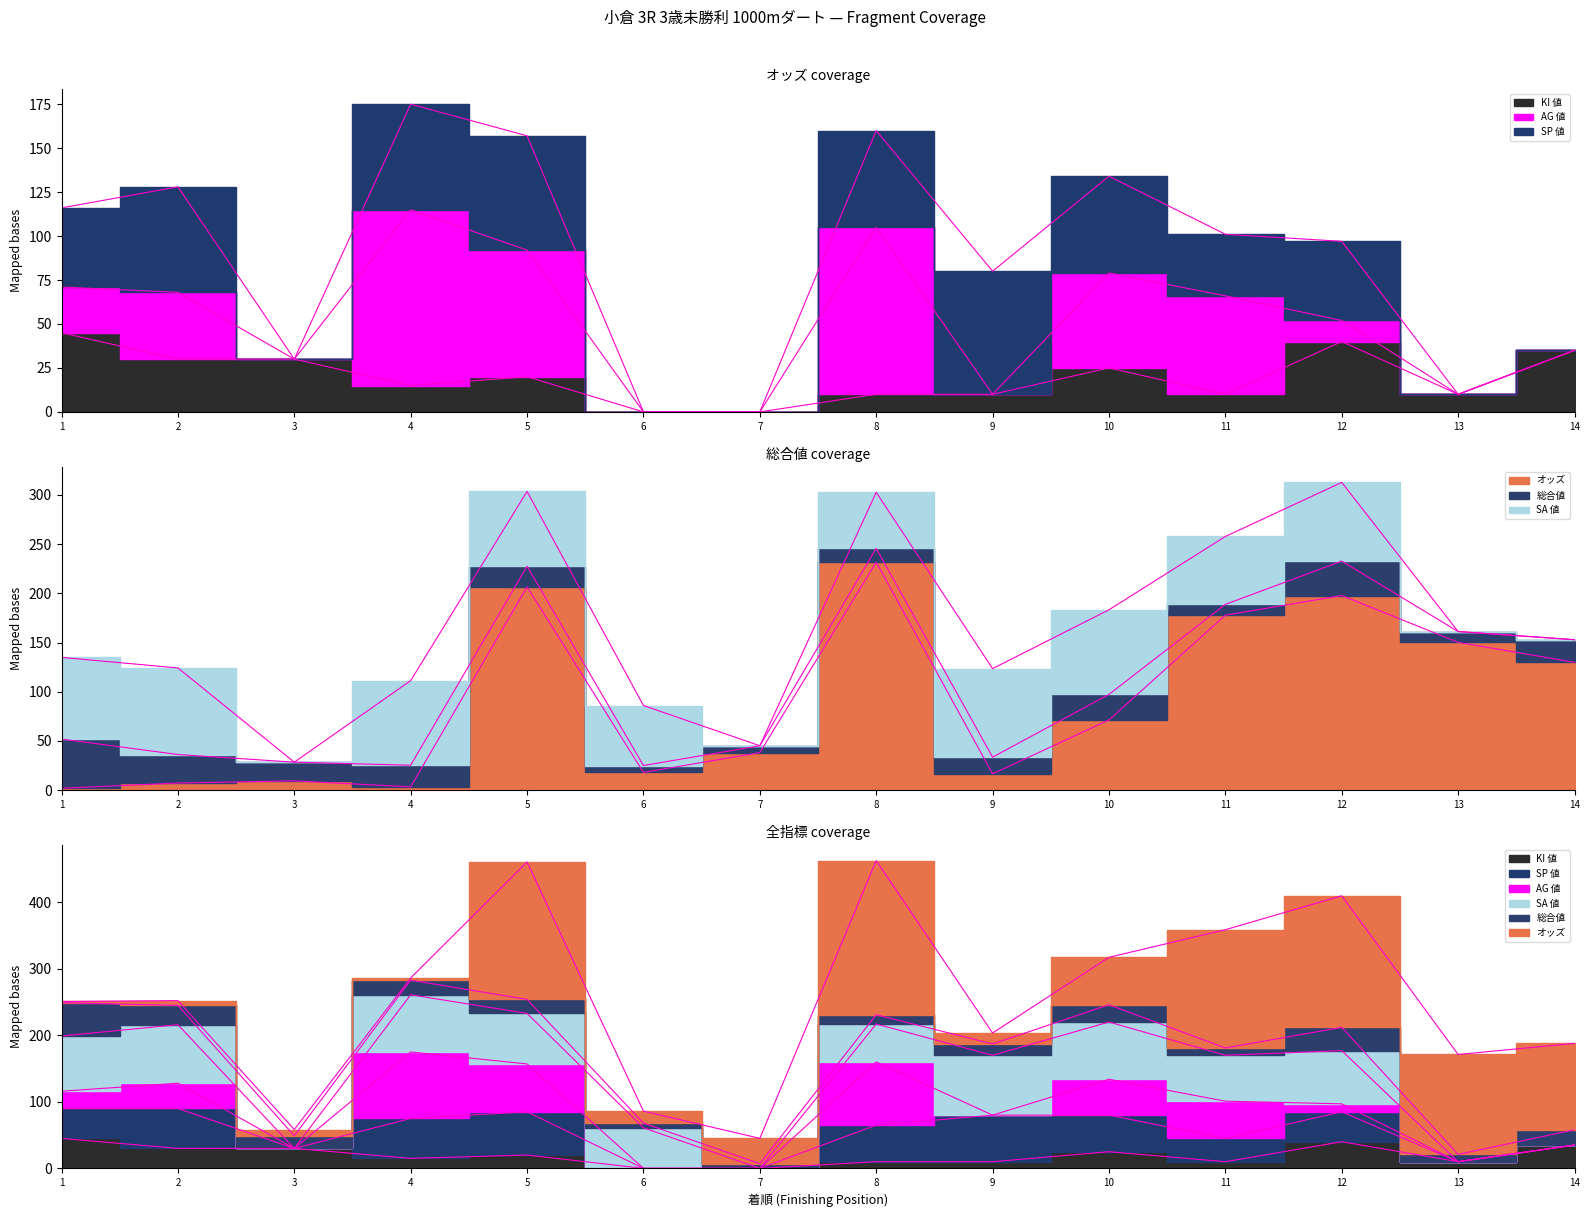

True or false: 総合値 has more than 0 interior local peaks.

True